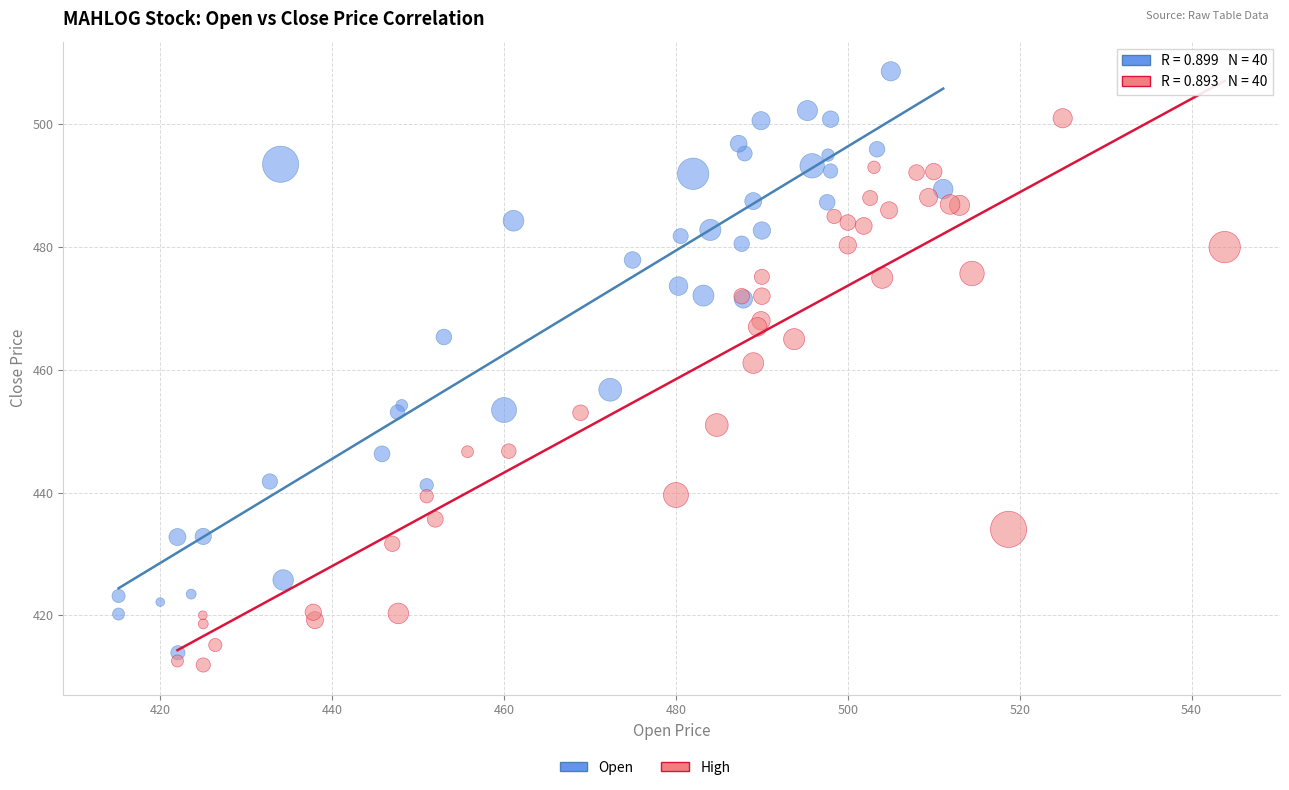

Which series has the widest spread of Y values?

Open